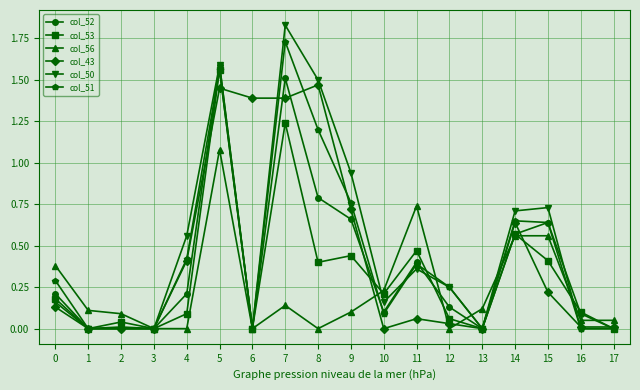

Between 7 and 10, which series saw the biggest shift?

col_50